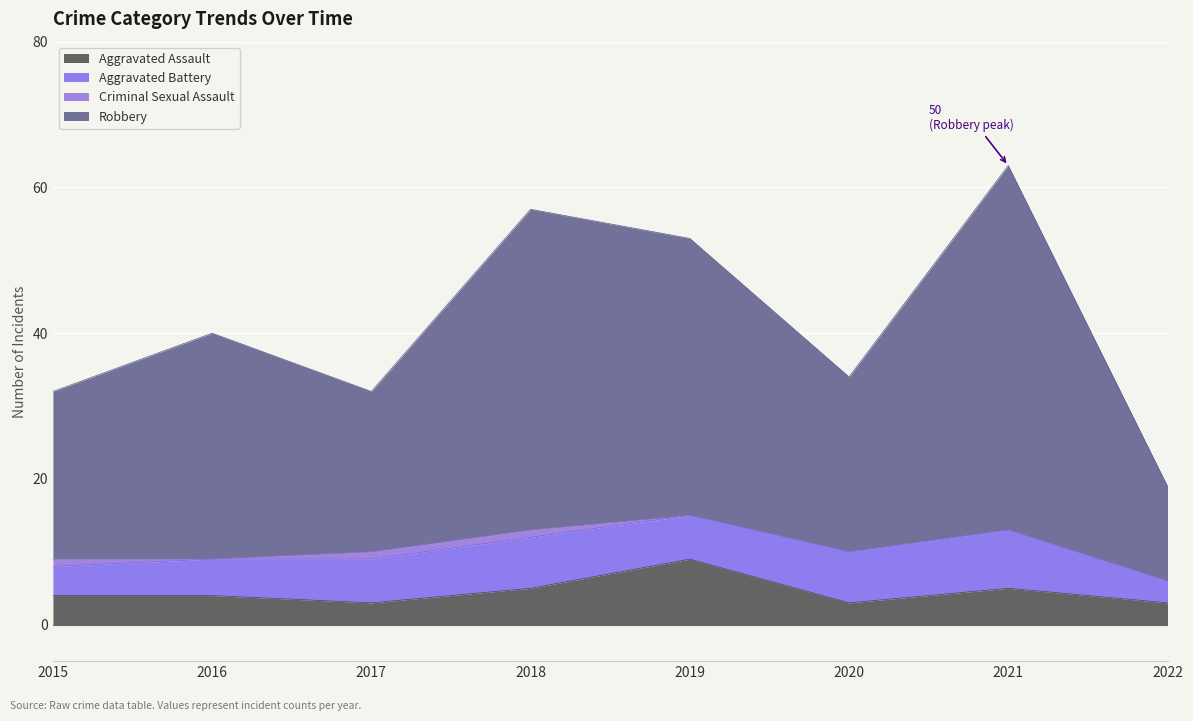

At which label does Aggravated Assault reach its peak?

2019